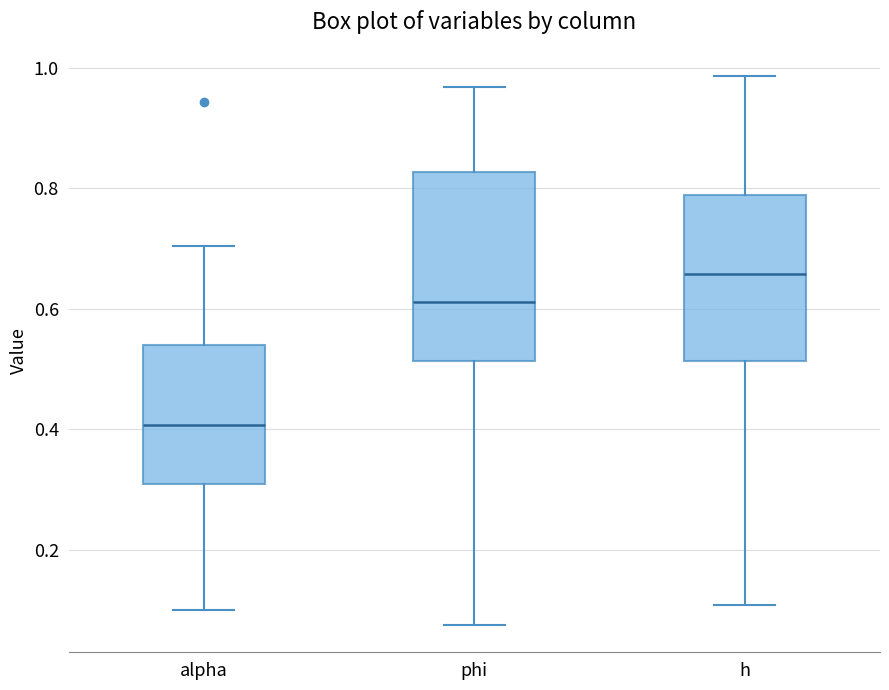

Where is the lower edge of the box for h on the y-axis? The values are not printed on the chart, so give them approximately, as read against the axis.

0.52